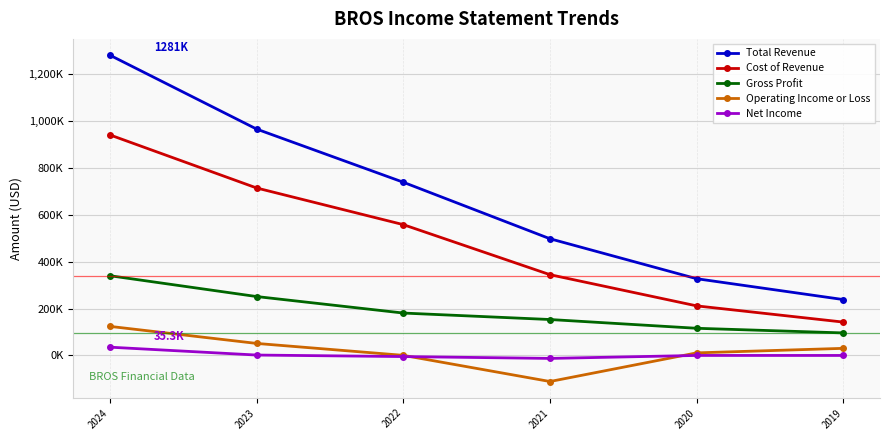

The value of Net Income at 2019 is 17664. True or false?

False